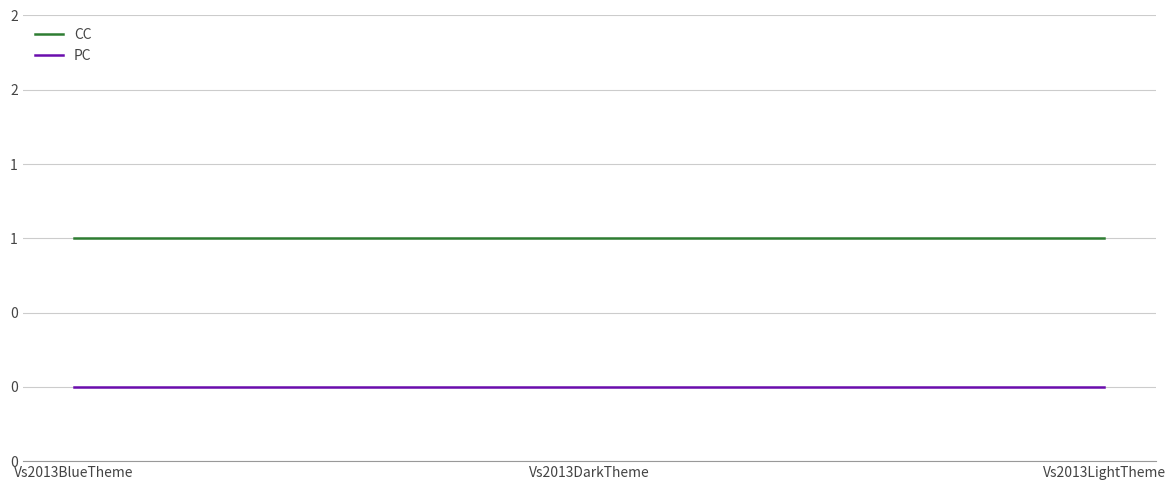

What are all the series names shown in the legend?

CC, PC